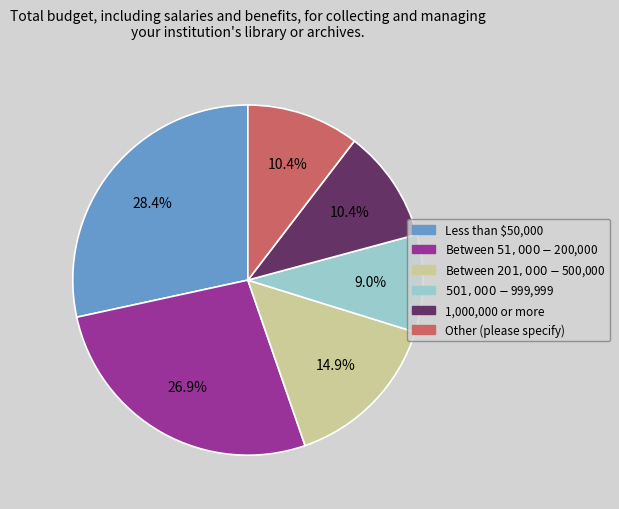

Does any single category account for the majority?

No